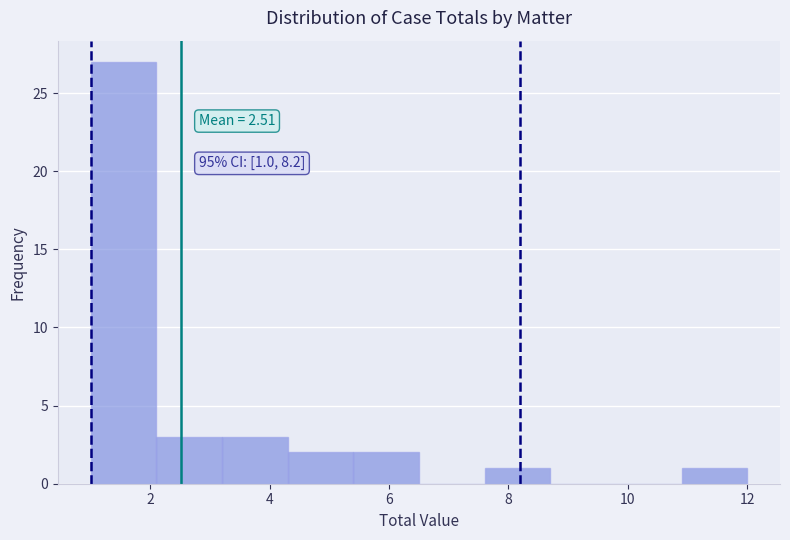

Which range on the x-axis has the tallest bar?

1.0 to 2.1